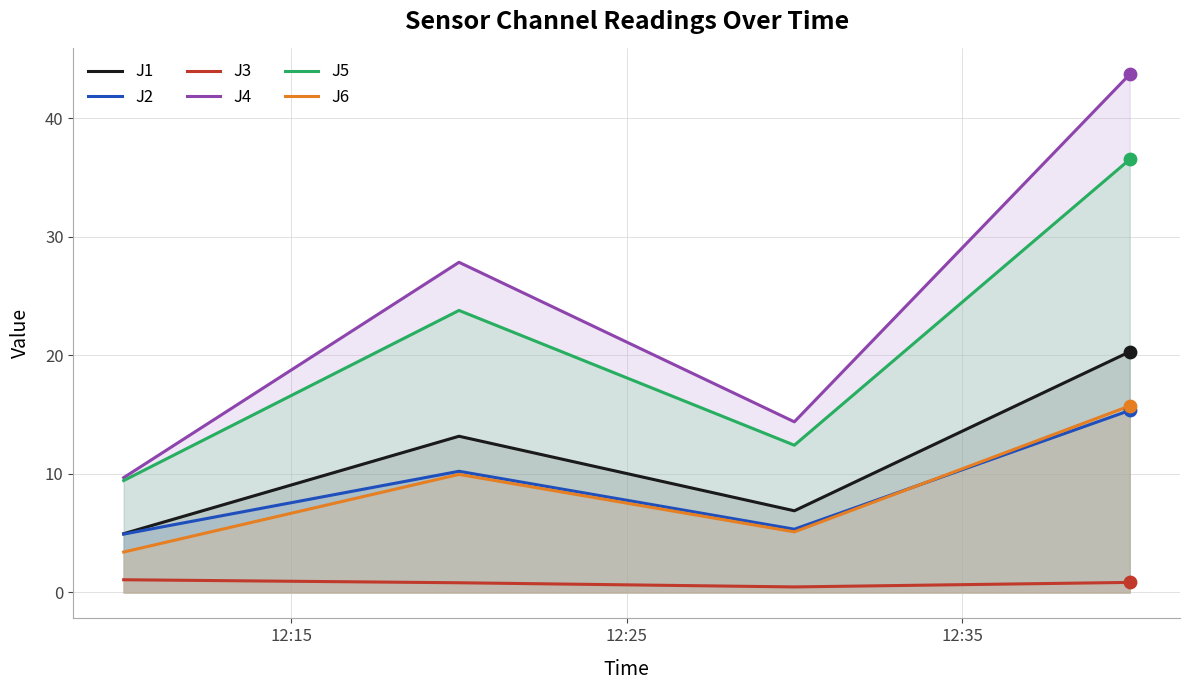

Which series has the largest total across all categories?

J4